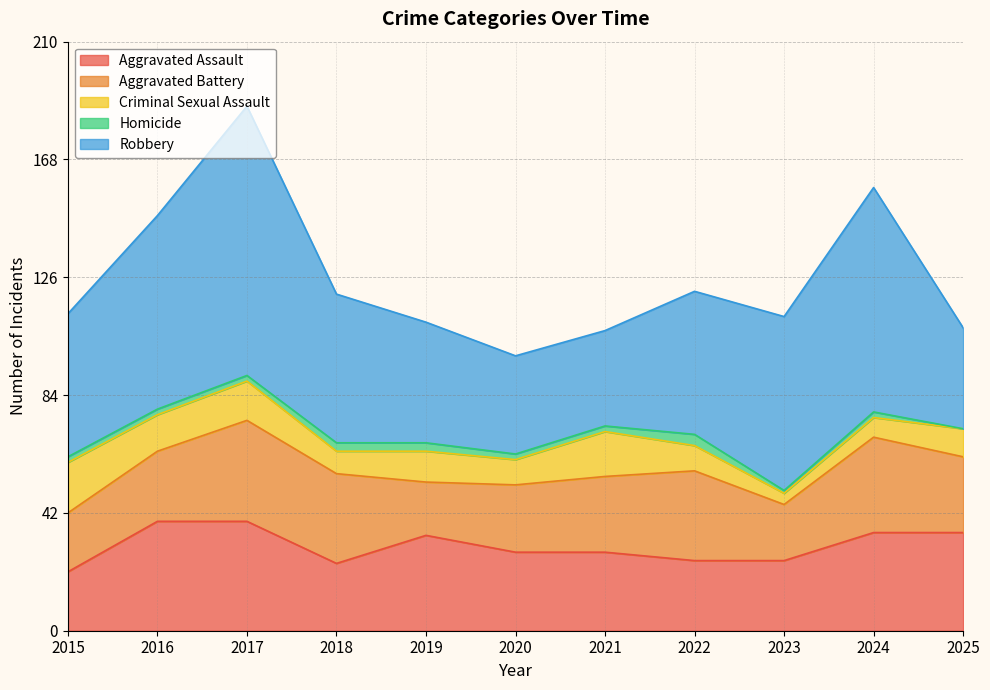

Reading left to right, list all the values displayed in this chart.

Aggravated Assault: 2015=21	2016=39	2017=39	2018=24	2019=34	2020=28	2021=28	2022=25	2023=25	2024=35	2025=35
Aggravated Battery: 2015=21	2016=25	2017=36	2018=32	2019=19	2020=24	2021=27	2022=32	2023=20	2024=34	2025=27
Criminal Sexual Assault: 2015=18	2016=13	2017=14	2018=8	2019=11	2020=9	2021=16	2022=9	2023=4	2024=7	2025=10
Homicide: 2015=2	2016=2	2017=2	2018=3	2019=3	2020=2	2021=2	2022=4	2023=1	2024=2	2025=0
Robbery: 2015=51	2016=69	2017=96	2018=53	2019=43	2020=35	2021=34	2022=51	2023=62	2024=80	2025=36